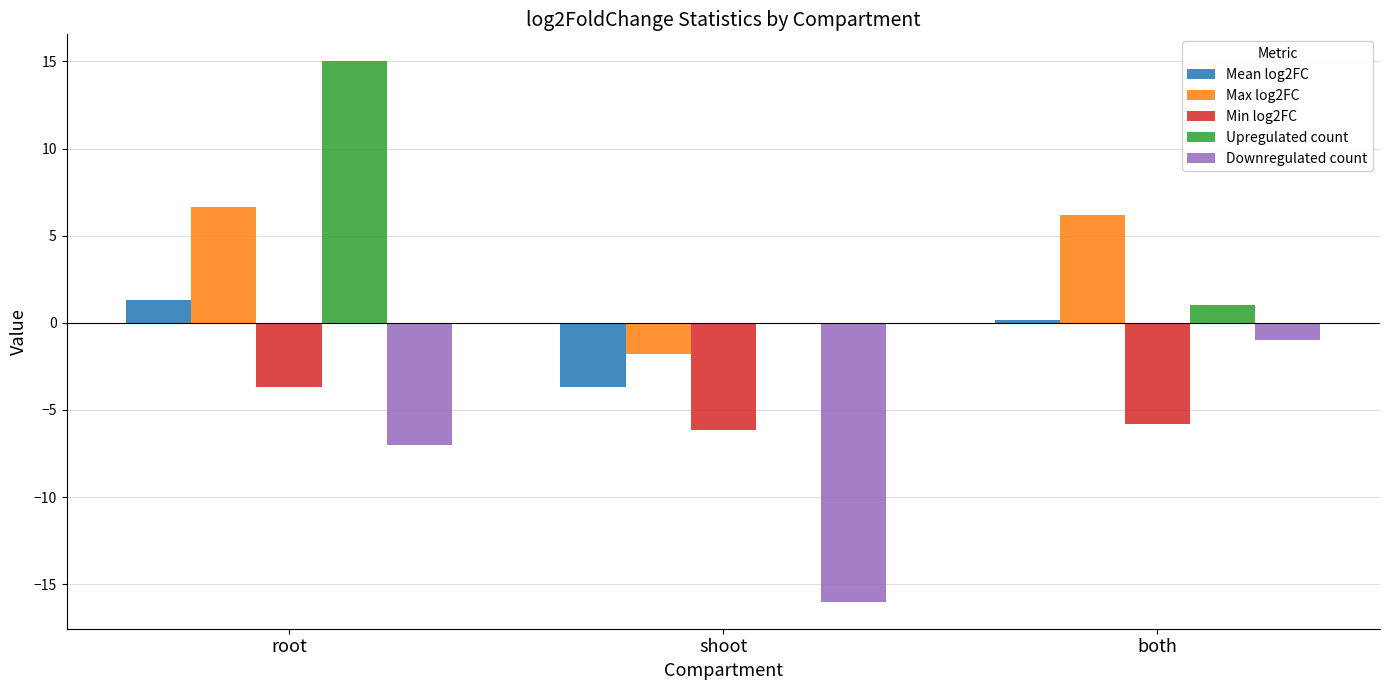

Between root and shoot, which series saw the biggest shift?

Upregulated count